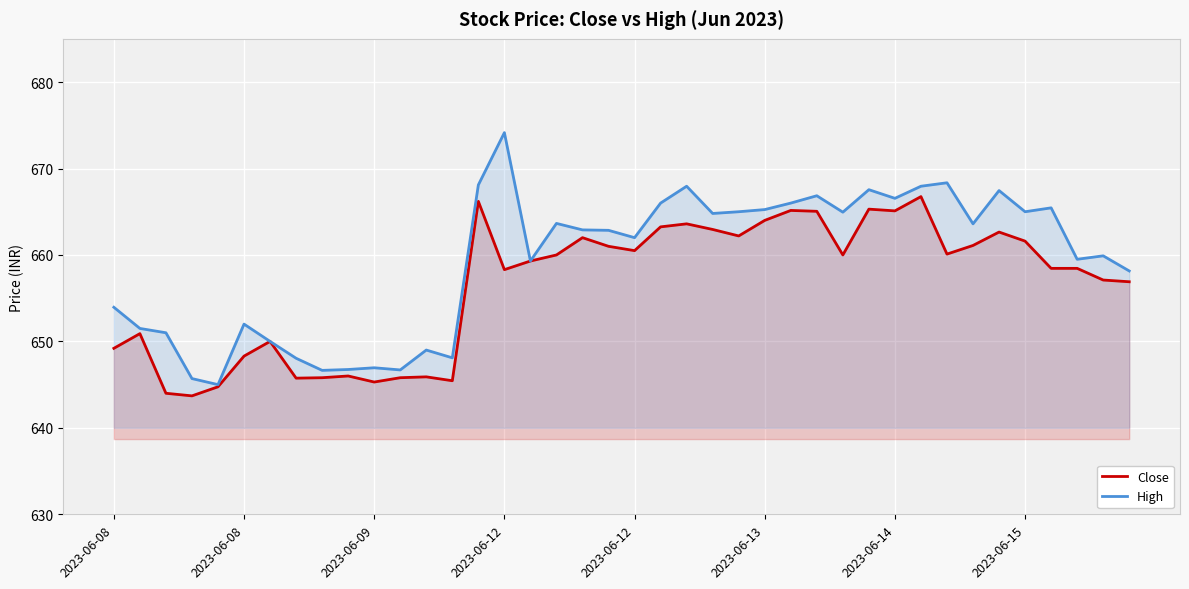

What is the approximate value of Close at 31?

666.8